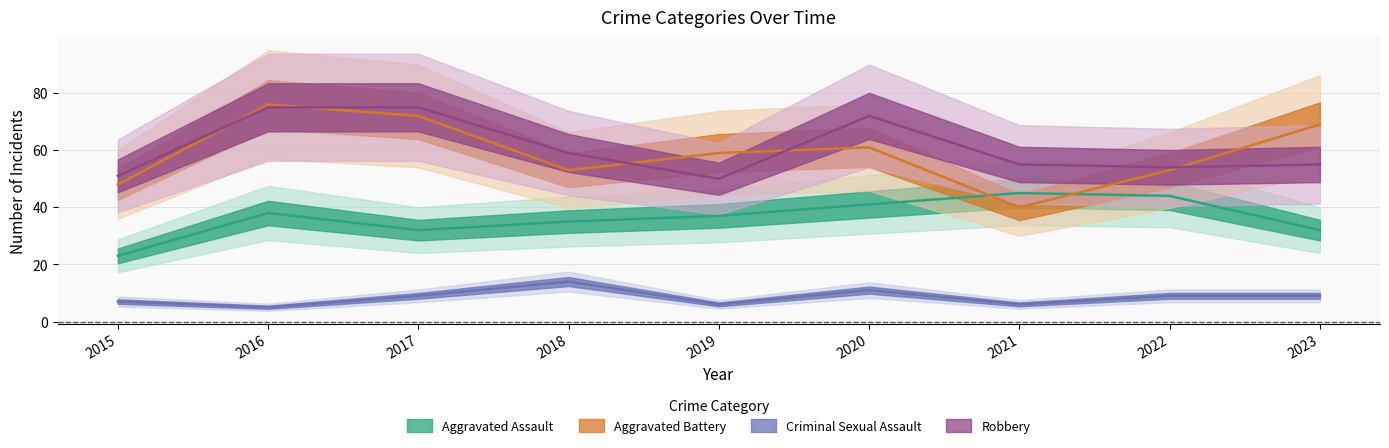

The value of Robbery at 2018 is 12. True or false?

False